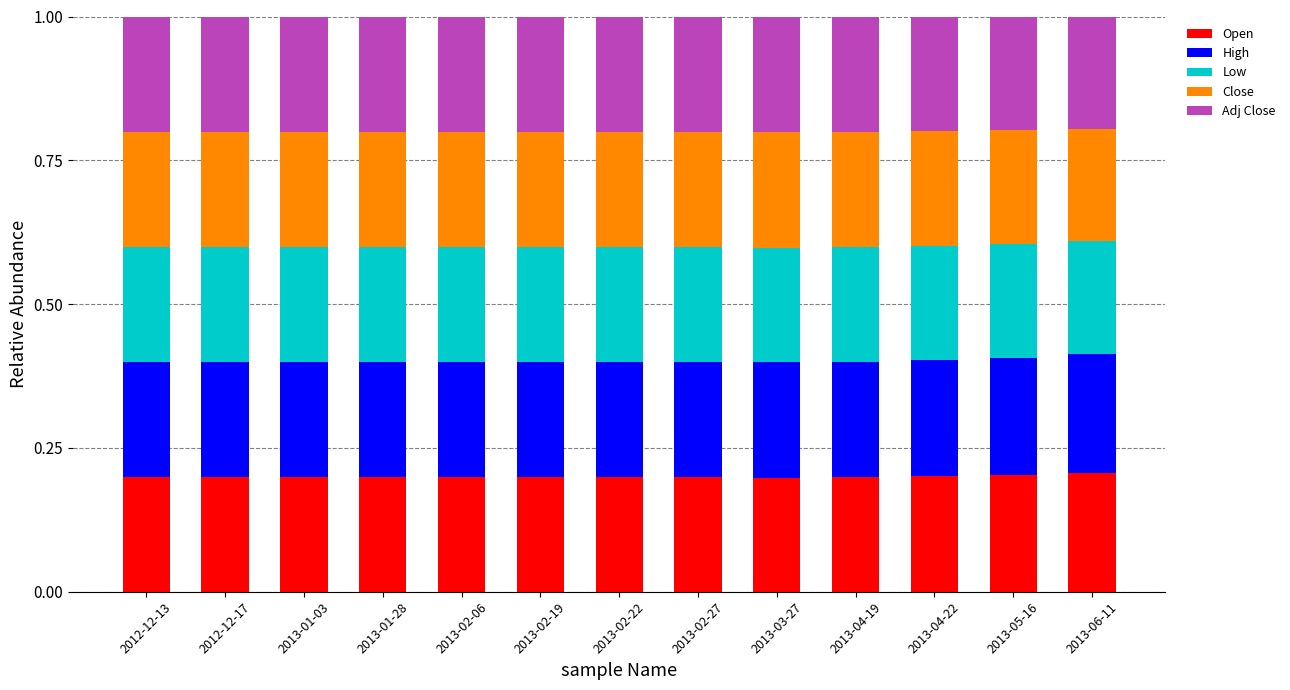

How many bars are there in total?

13